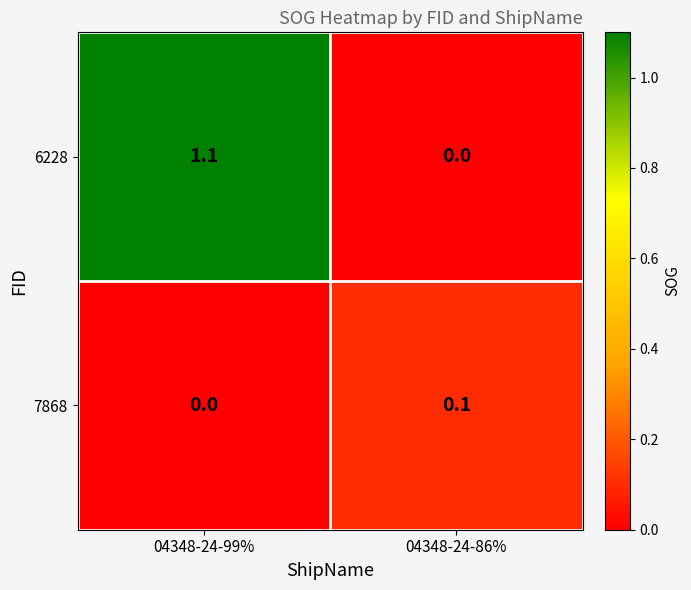

How many data points does each series have?

2